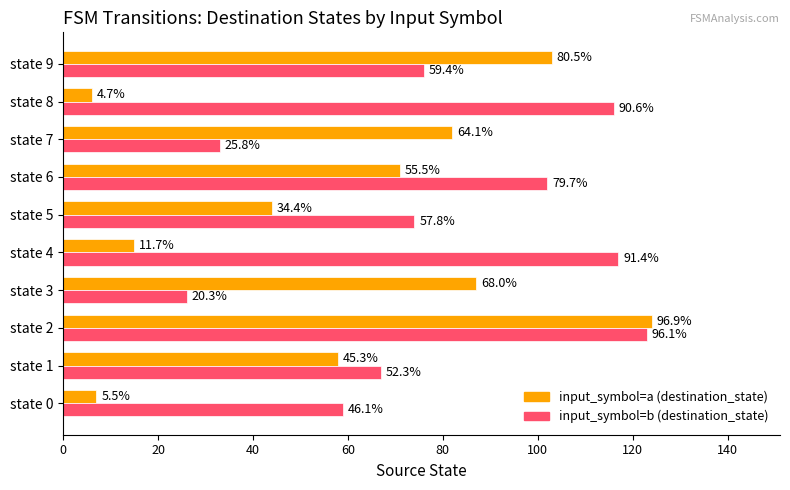

What are all the series names shown in the legend?

input_symbol=a (destination_state), input_symbol=b (destination_state)